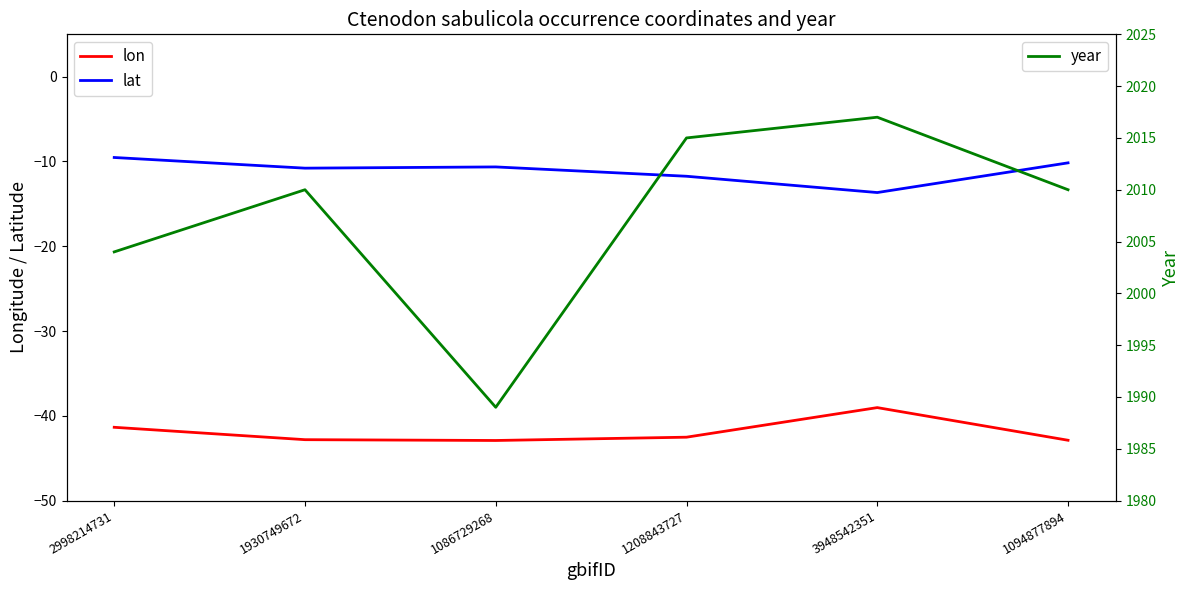

How many interior local peaks does the lat series have?

1